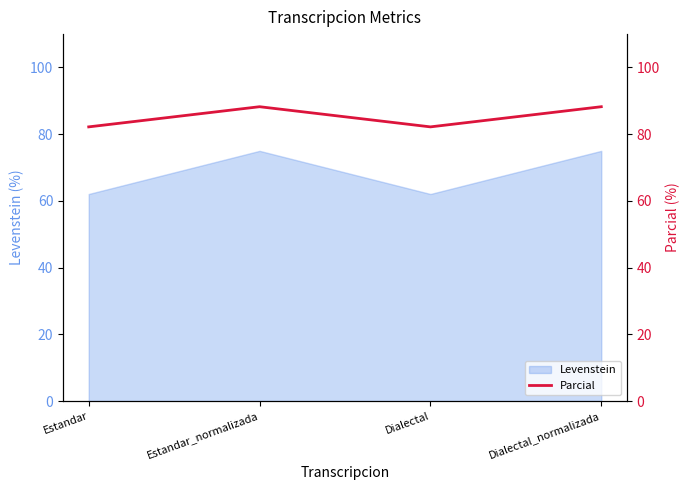

Reading right to left, extract all data points from this chart.

Dialectal_normalizada=88.2	Dialectal=82.2	Estandar_normalizada=88.2	Estandar=82.2